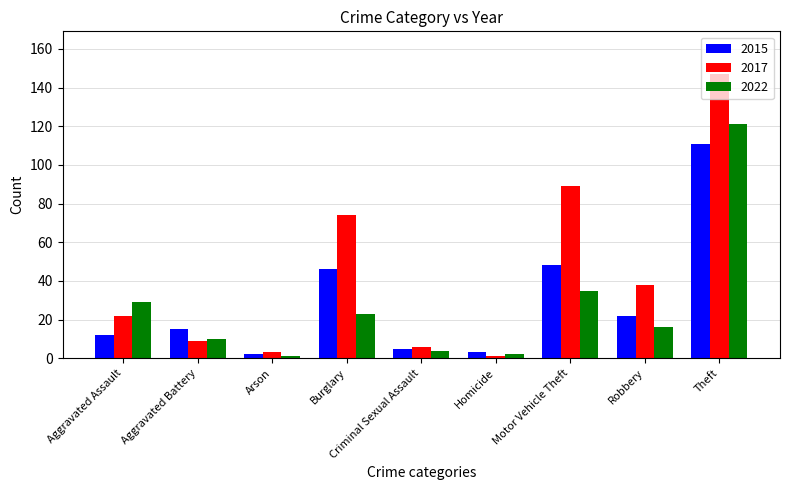

The value of 2015 at Burglary is 46. True or false?

True